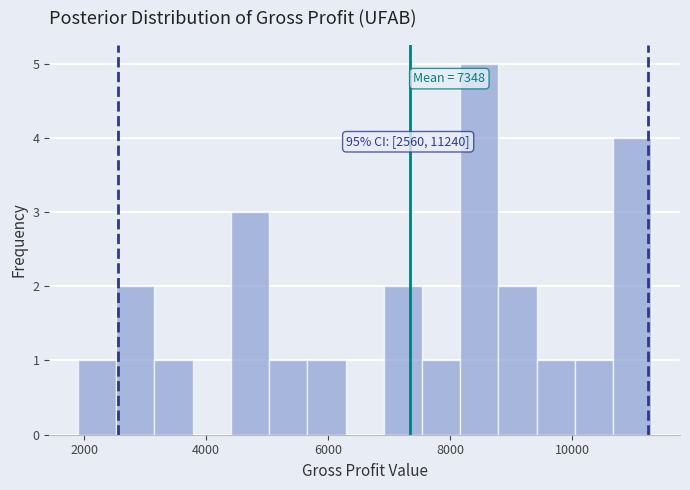

Around what value on the x-axis is the tallest bar? Give the approximate position of its centre, as read against the axis.

8400